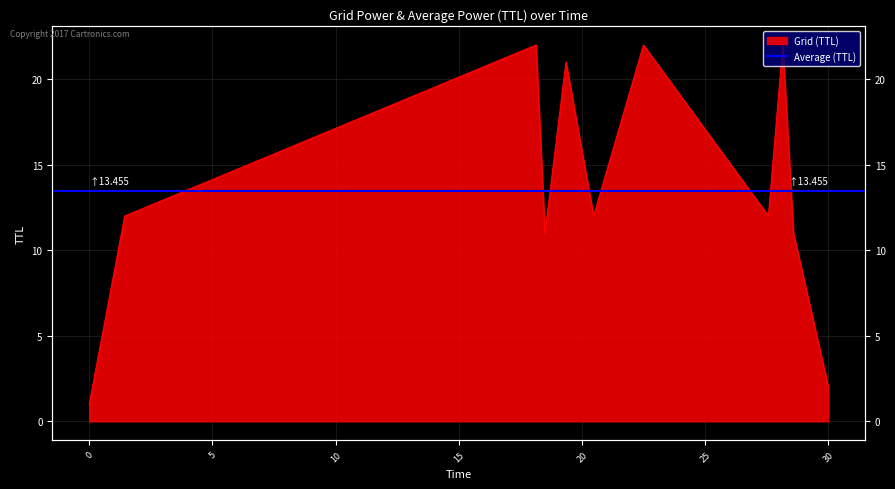

What is the greatest value displayed?

22